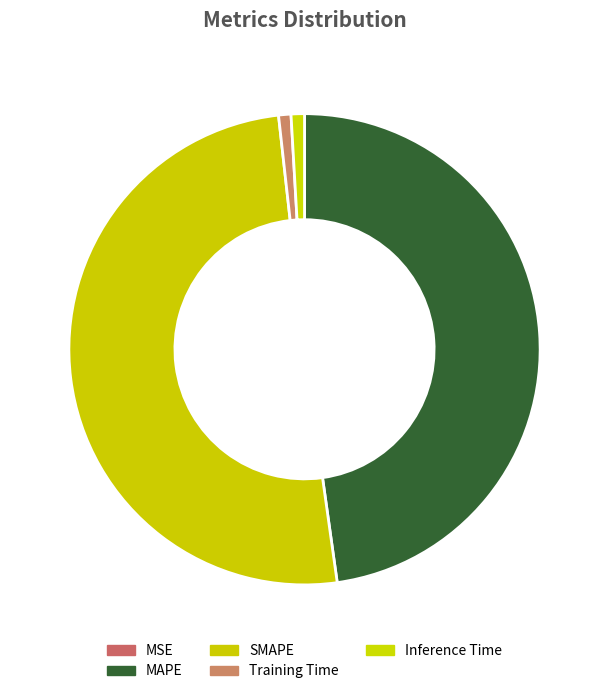

What percentage is the SMAPE slice, to the nearest percent?

50%